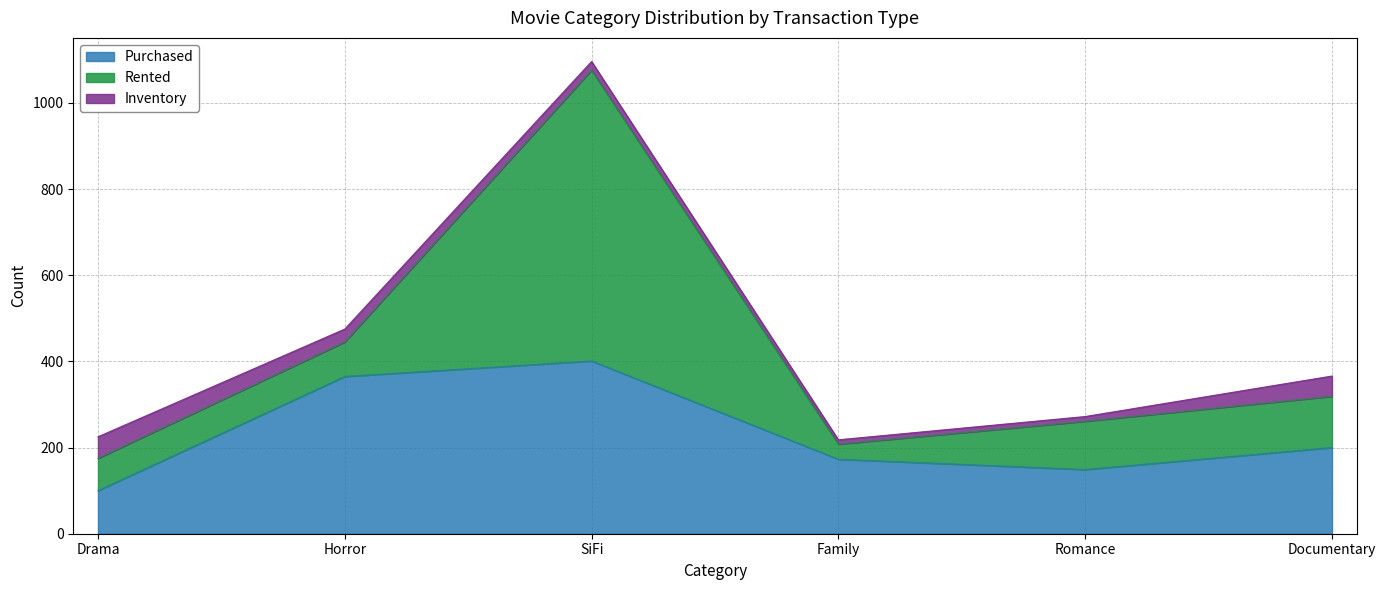

Where do Purchased and Rented first cross each other?

Horror and SiFi